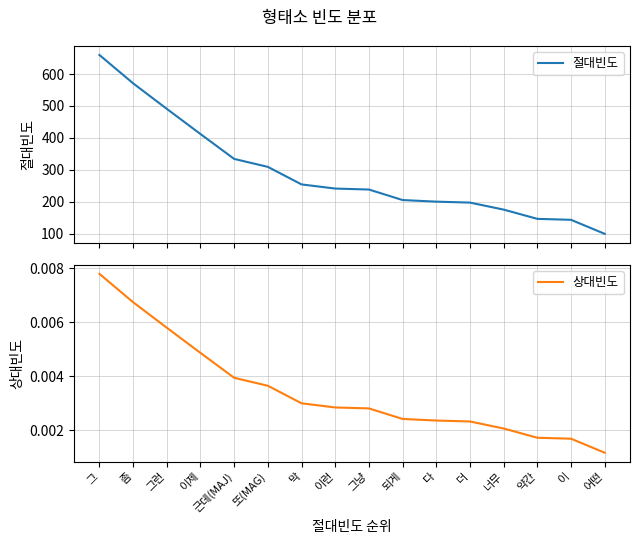

Between 그 and 다, which series saw the biggest shift?

절대빈도